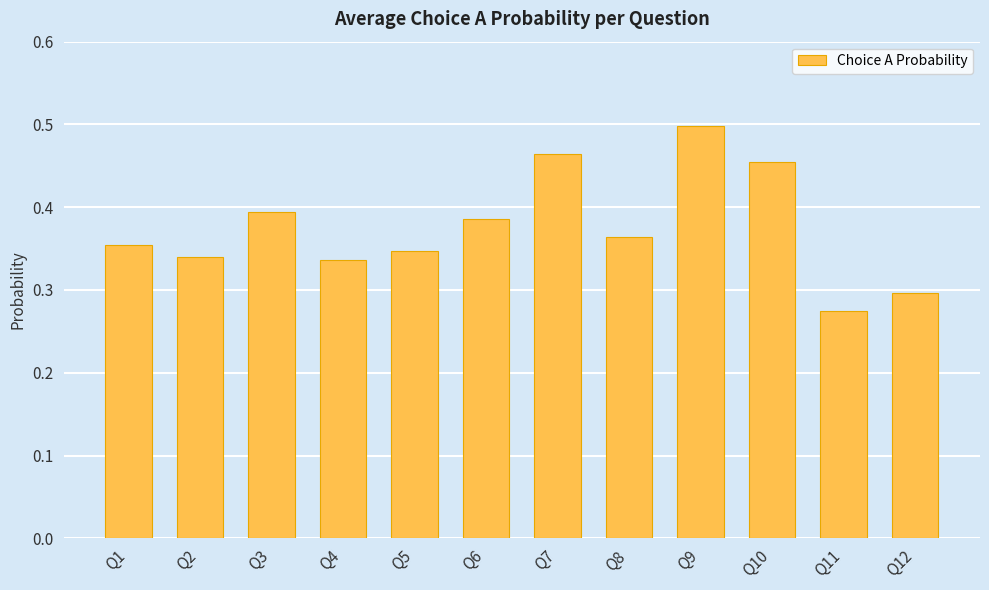

At which category does the chart reach its peak across all series?

Q9